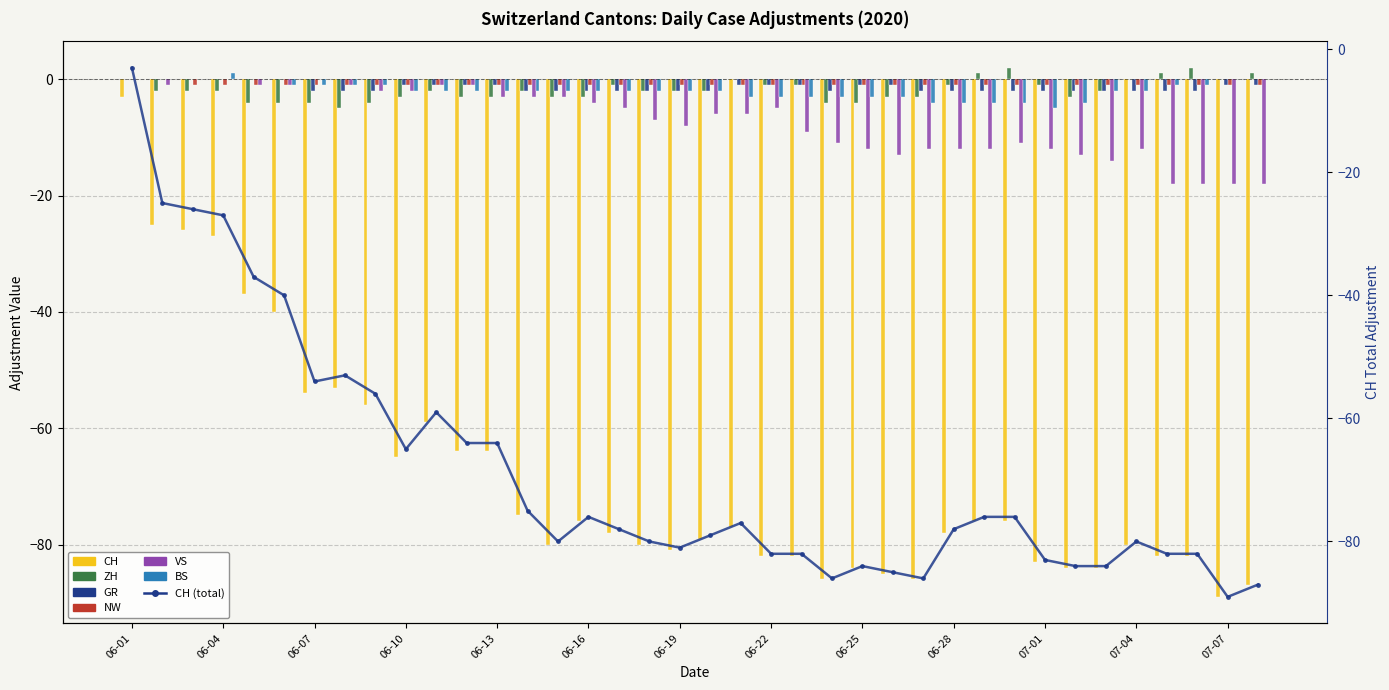

How many values in BS are below zero?

31